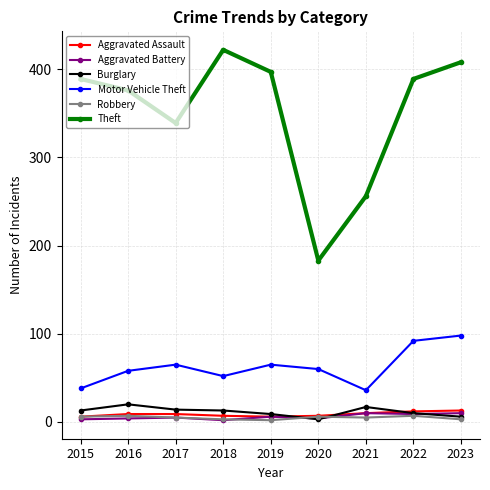

What is the value of the Burglary point at the 2nd from the left?

20